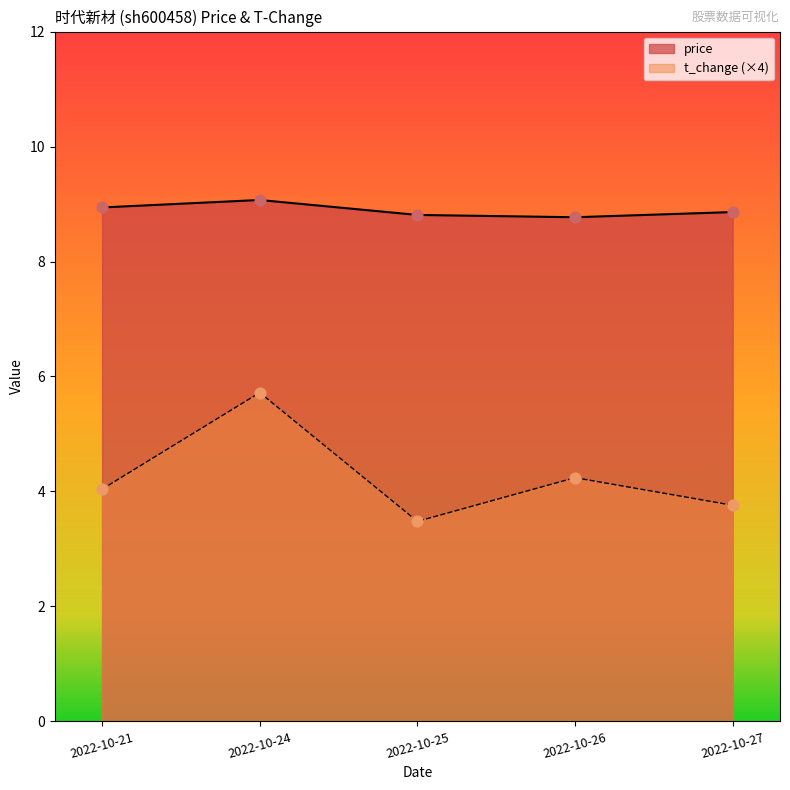

Which series has the widest spread of Y values?

t_change